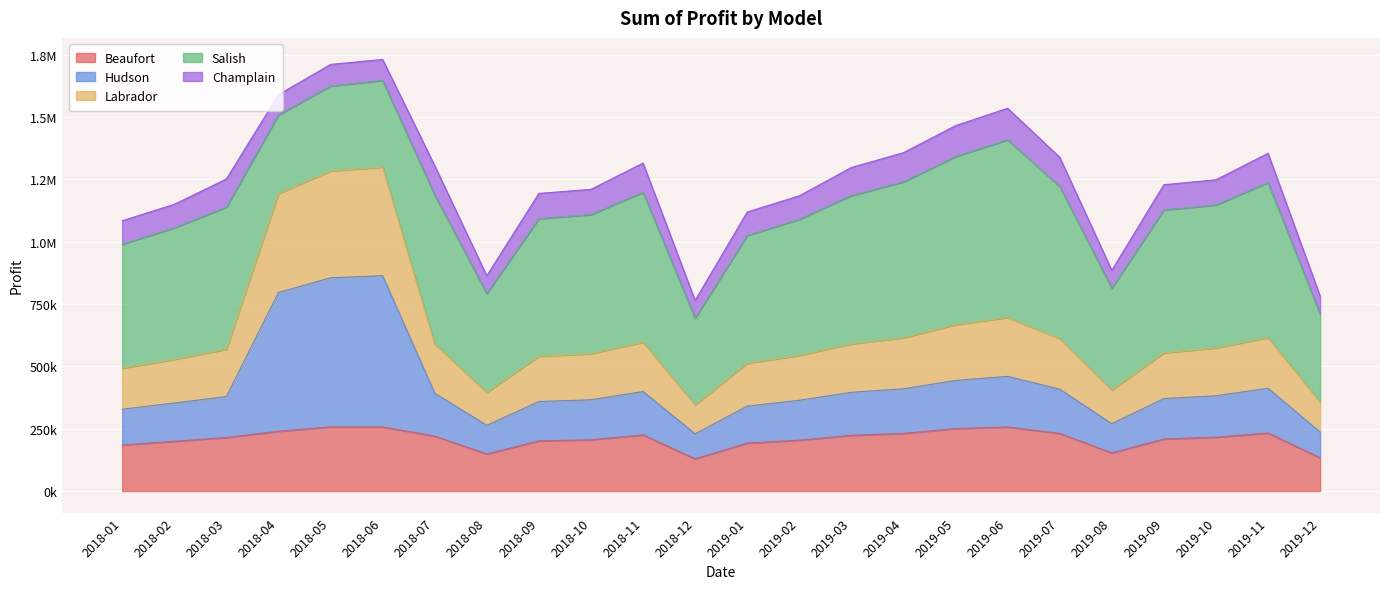

What are all the series names shown in the legend?

Beaufort, Hudson, Labrador, Salish, Champlain